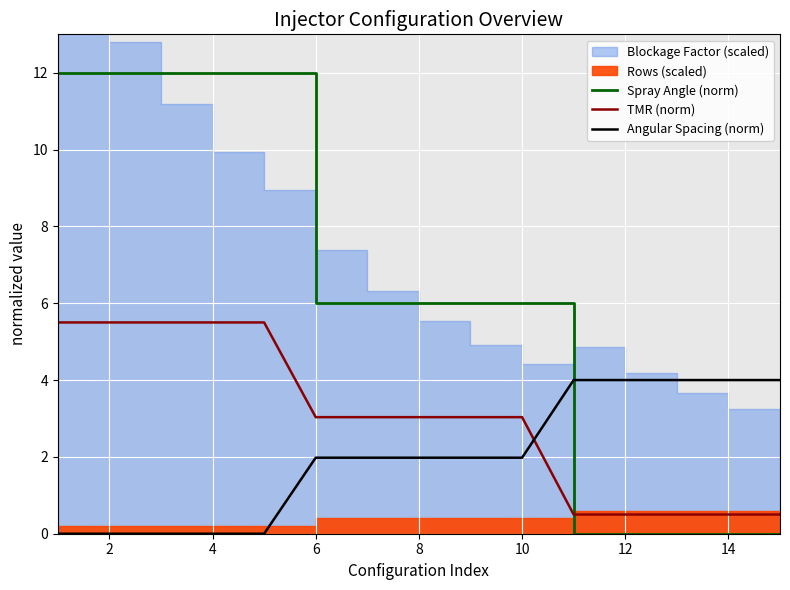

How many times do TMR (norm) and Angular Spacing (norm) cross each other?

1